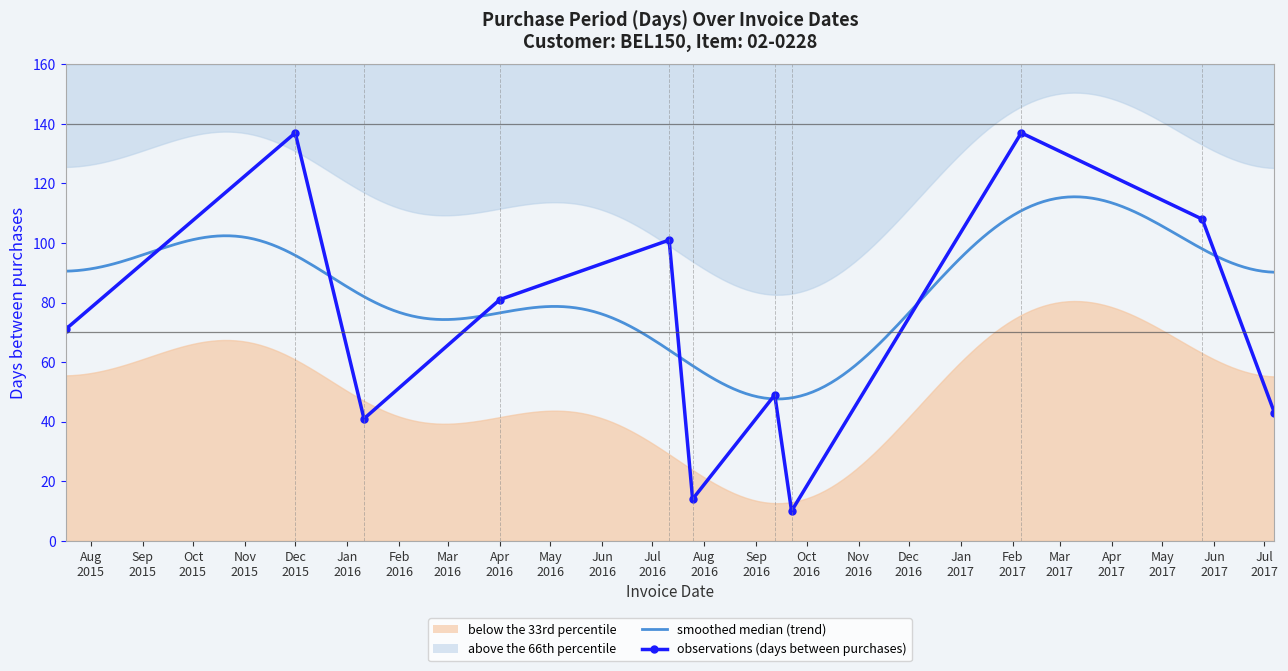

What is the difference between the maximum and minimum values?

127